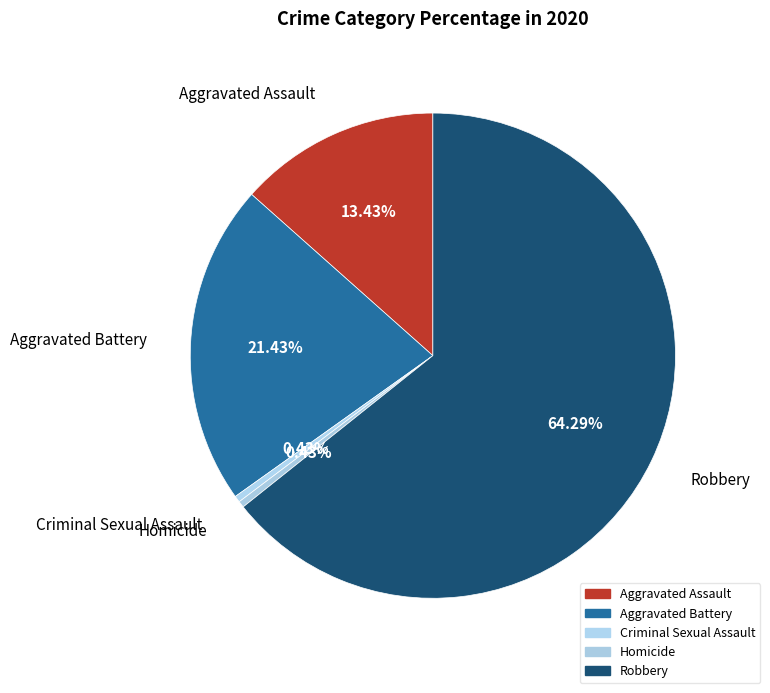

How many segments does this pie chart have?

5